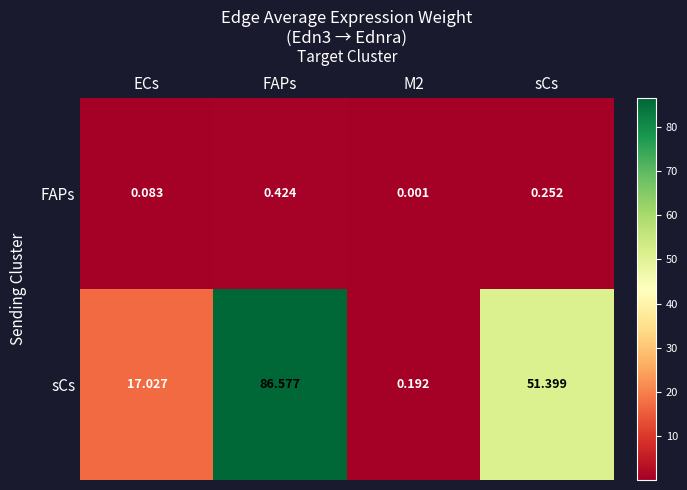

Which category has the highest value in the sCs series?

FAPs